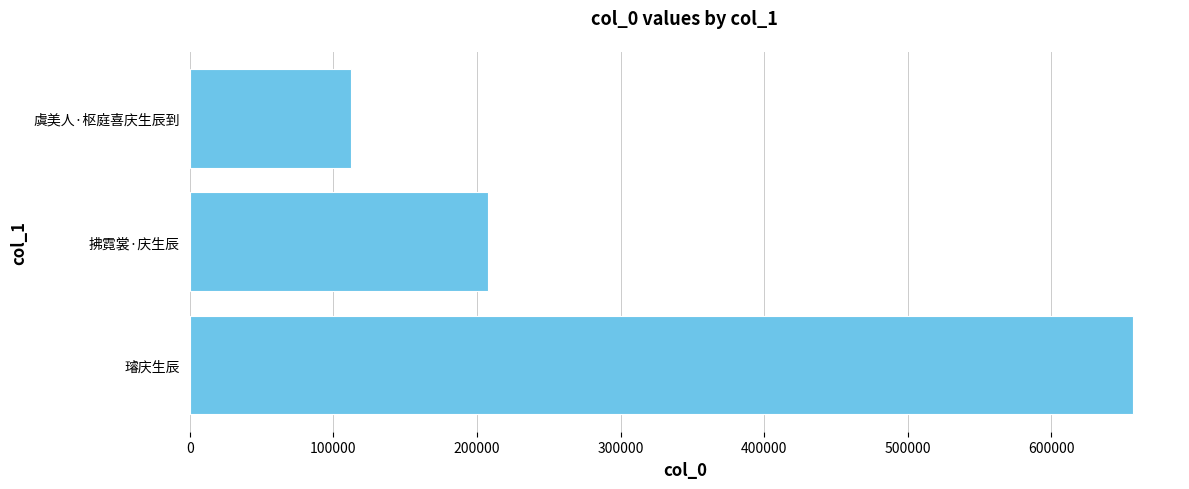

What is the minimum value shown in the chart?

112225